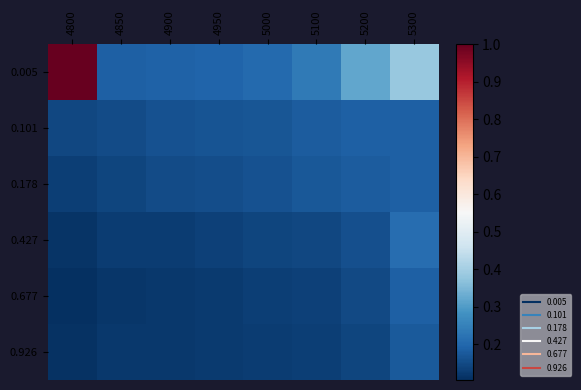

Reading left to right, extract all data points from this chart.

0.005: 4800=1.0	4850=0.2	4900=0.2	4950=0.2	5000=0.2	5100=0.2	5200=0.3	5300=0.4
0.101: 4800=0.1	4850=0.2	4900=0.2	4950=0.2	5000=0.2	5100=0.2	5200=0.2	5300=0.2
0.178: 4800=0.1	4850=0.1	4900=0.2	4950=0.2	5000=0.2	5100=0.2	5200=0.2	5300=0.2
0.427: 4800=0.1	4850=0.1	4900=0.1	4950=0.1	5000=0.1	5100=0.1	5200=0.2	5300=0.2
0.677: 4800=0.1	4850=0.1	4900=0.1	4950=0.1	5000=0.1	5100=0.1	5200=0.1	5300=0.2
0.926: 4800=0.1	4850=0.1	4900=0.1	4950=0.1	5000=0.1	5100=0.1	5200=0.1	5300=0.2